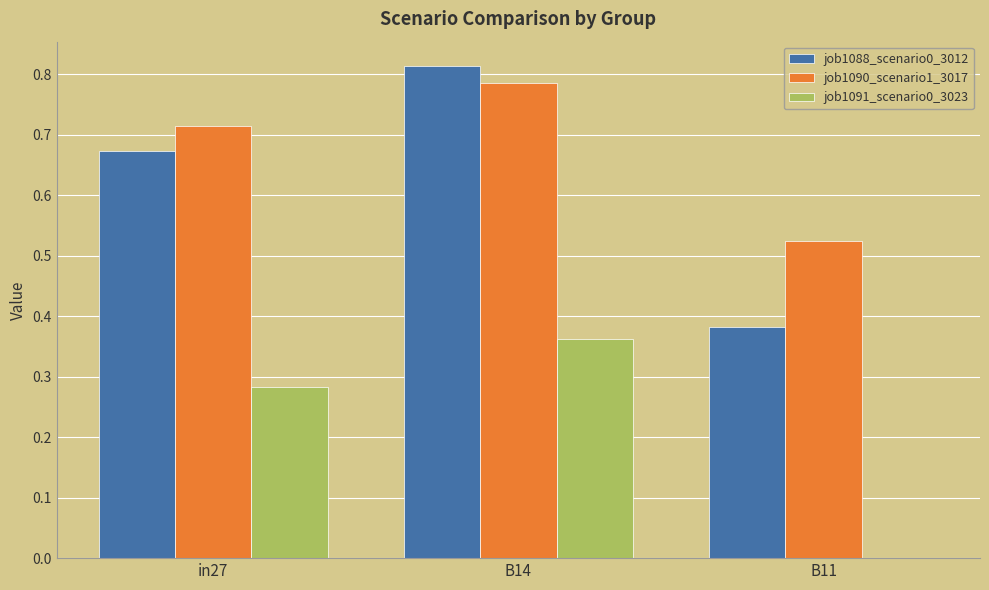

Which series has the largest total across all categories?

job1090_scenario1_3017